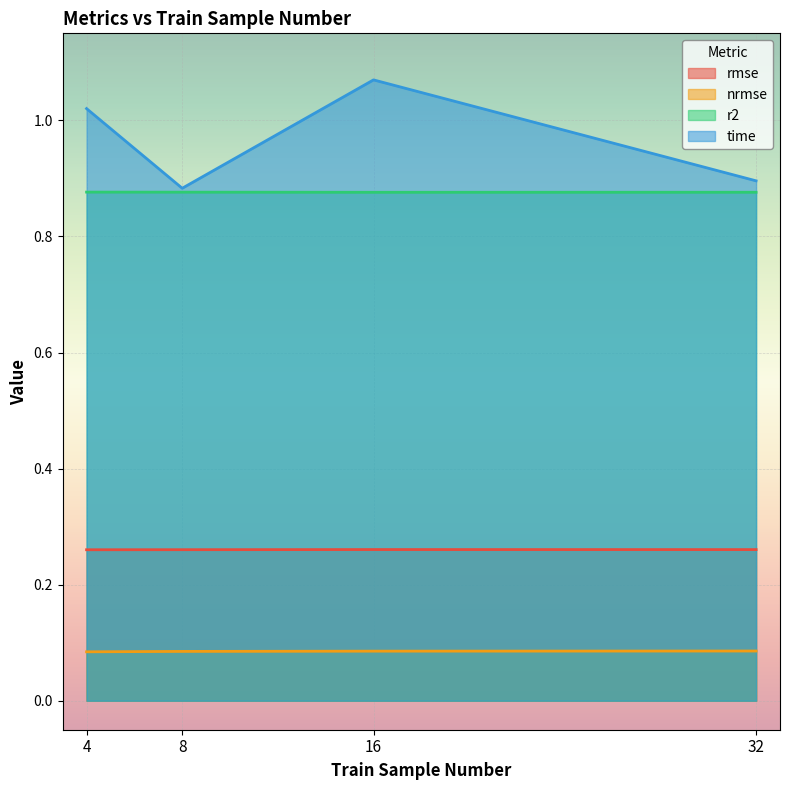

True or false: r2 and nrmse intersect in this chart.

False